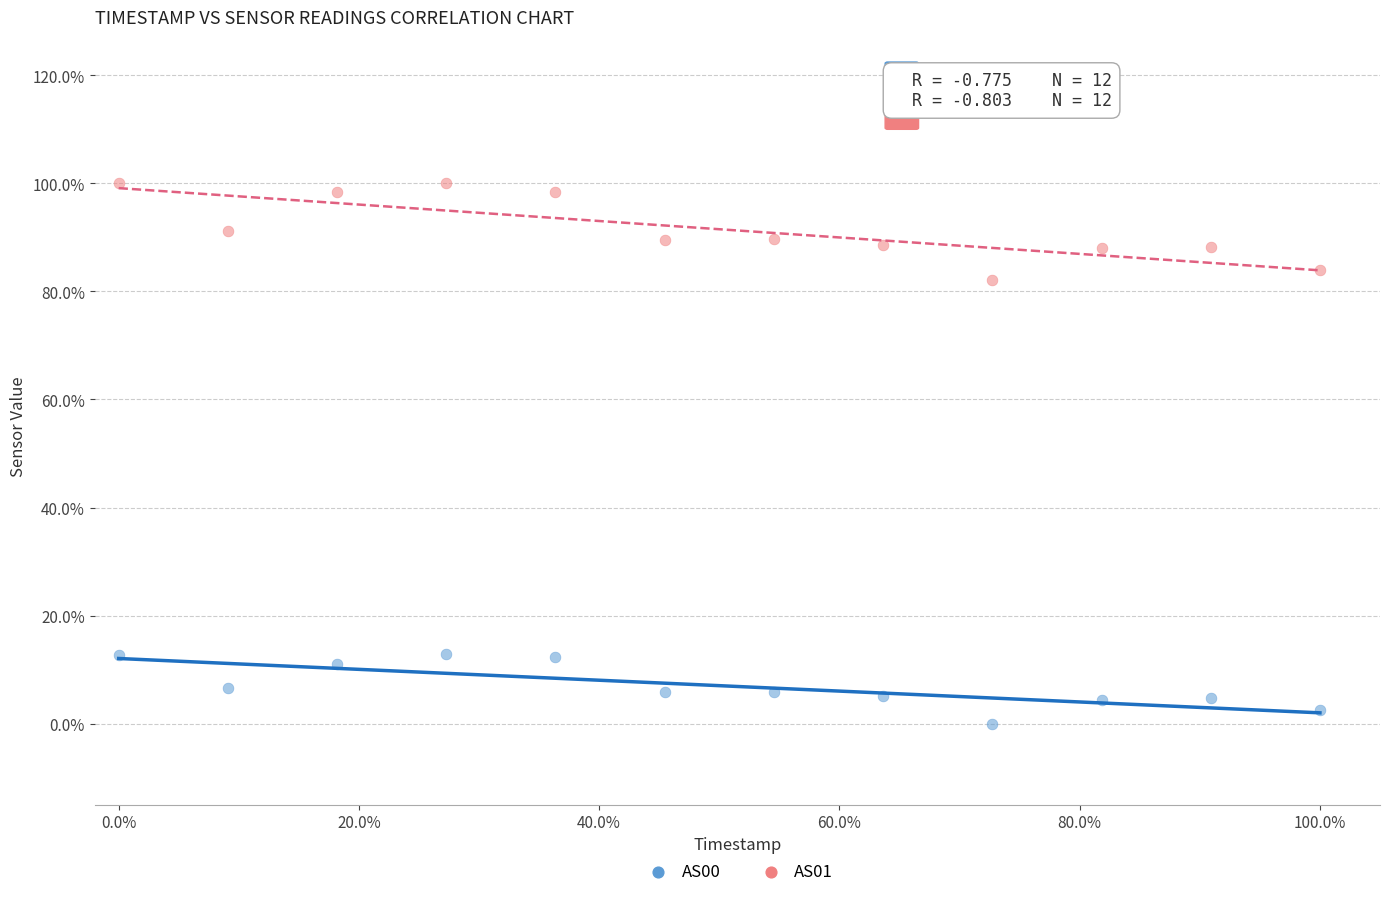

What are all the series names shown in the legend?

AS00, AS01